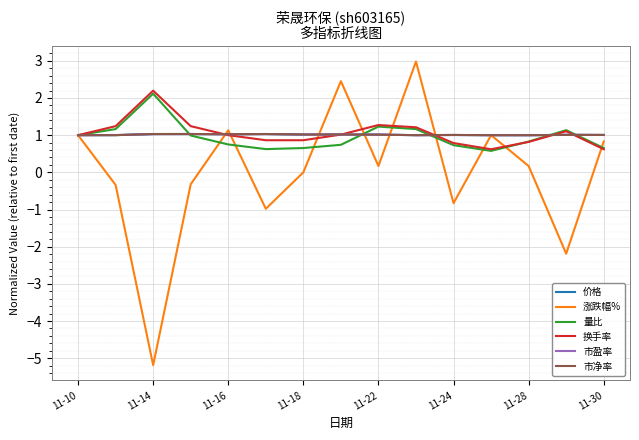

Which series has the largest range (max minus min)?

涨跌幅%